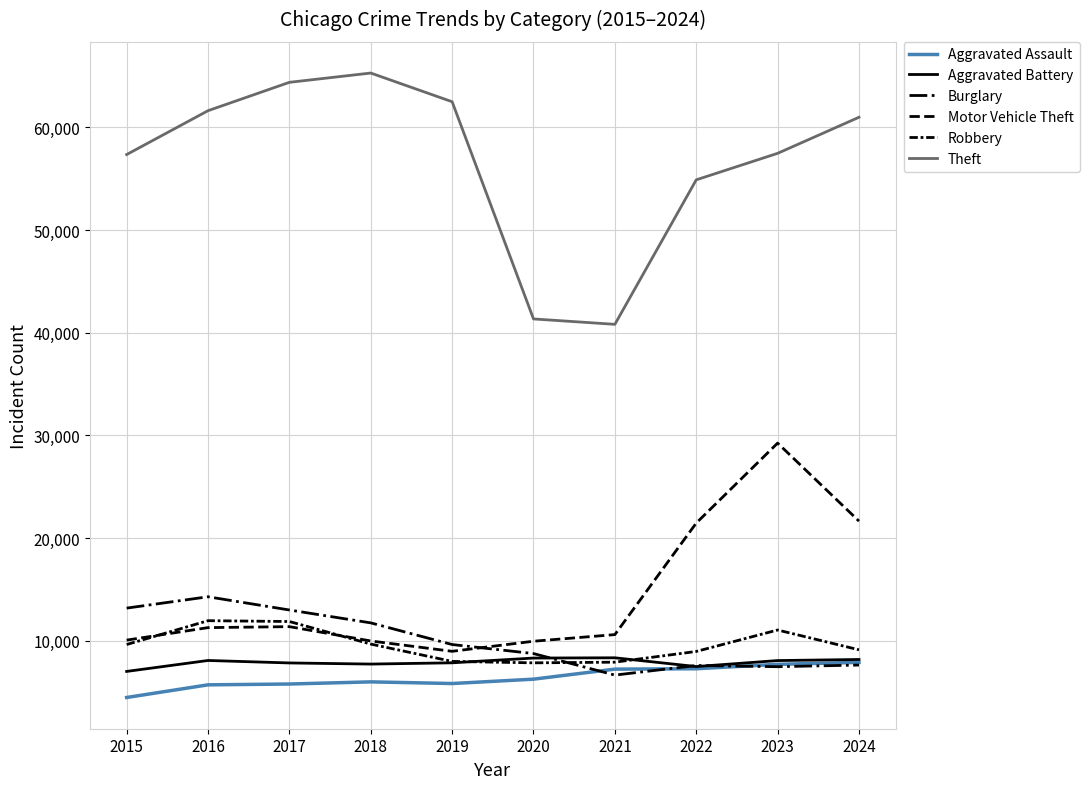

What is the spread (max minus min) of values at 2023?

49991